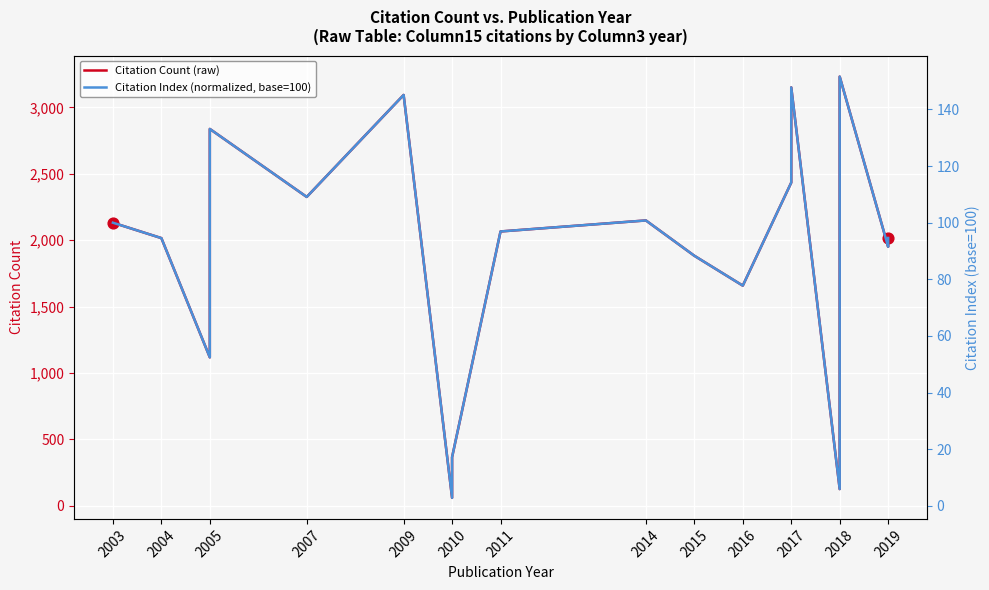

Which series contains the highest Y value?

Citation Count (raw)